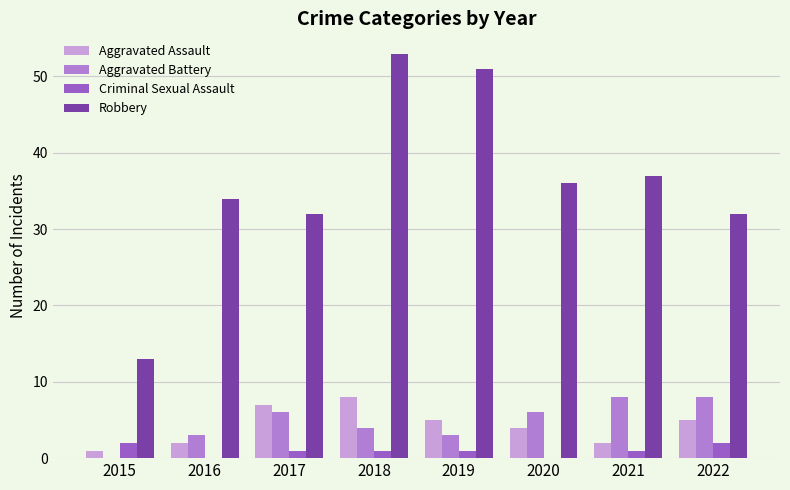

Which series changed the most between 2019 and 2022?

Robbery